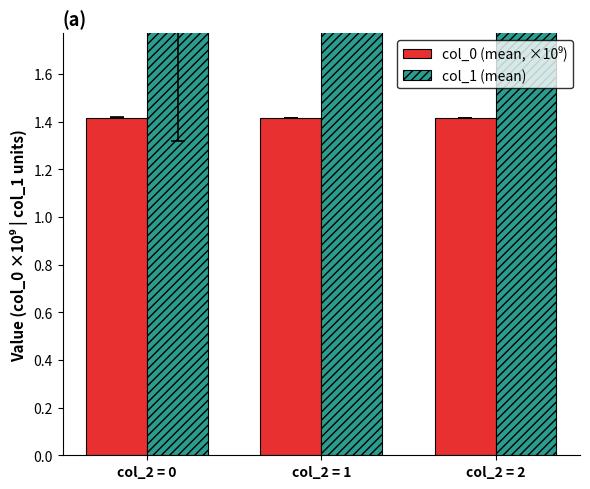

True or false: col_0 (mean, ×10⁹) has a value of 2.1 at col_2 = 1.

False